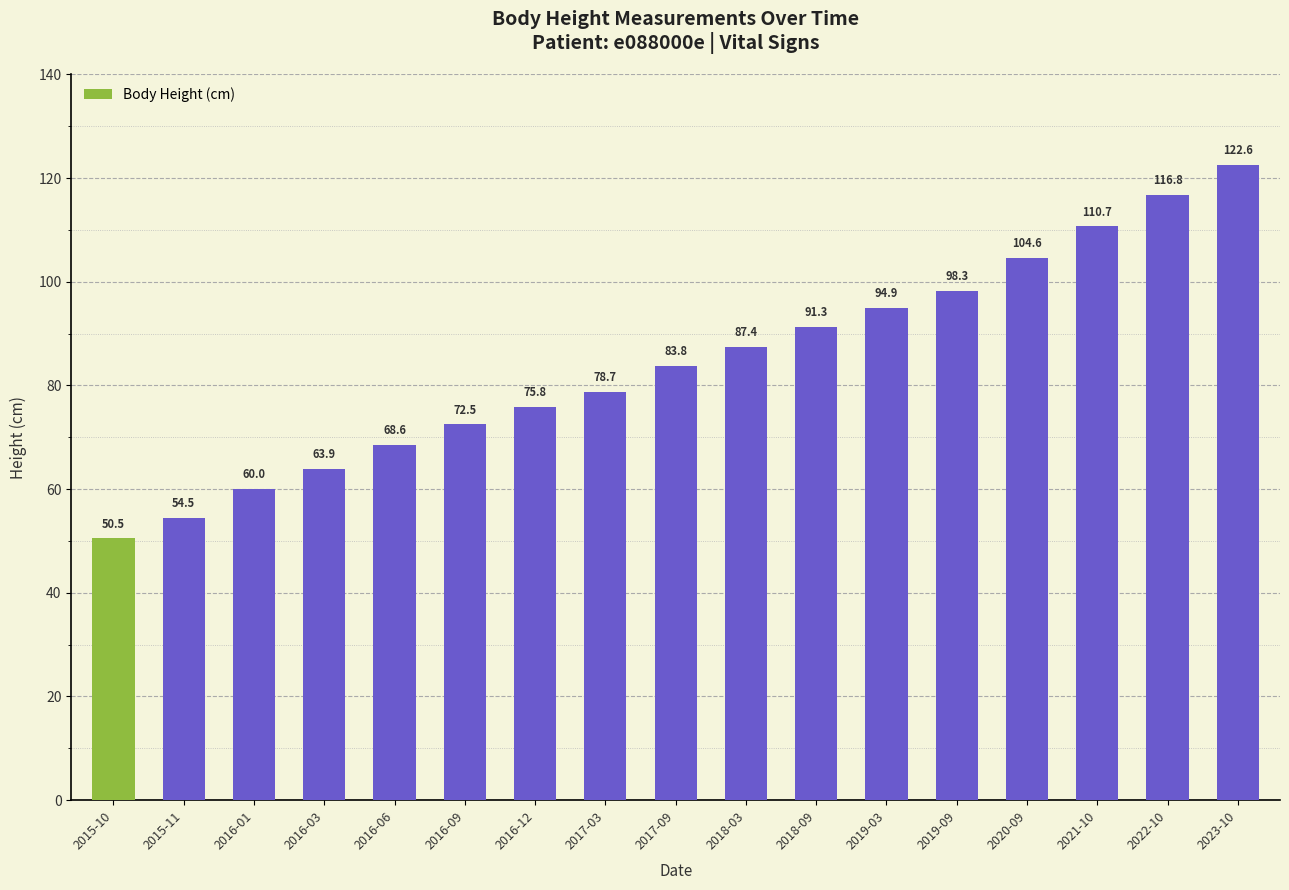

Reading right to left, transcribe all the data shown in this chart.

122.6	116.8	110.7	104.6	98.3	94.9	91.3	87.4	83.8	78.7	75.8	72.5	68.6	63.9	60.0	54.5	50.5